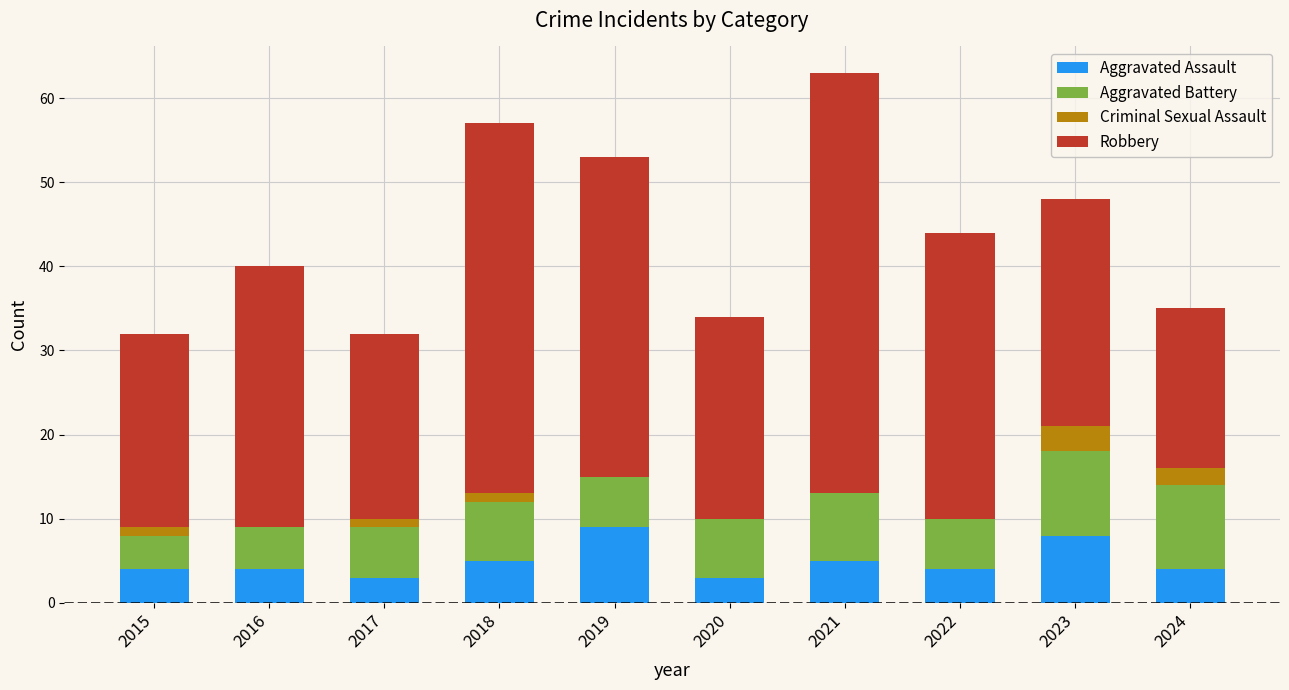

What are all the series names shown in the legend?

Aggravated Assault, Aggravated Battery, Criminal Sexual Assault, Robbery